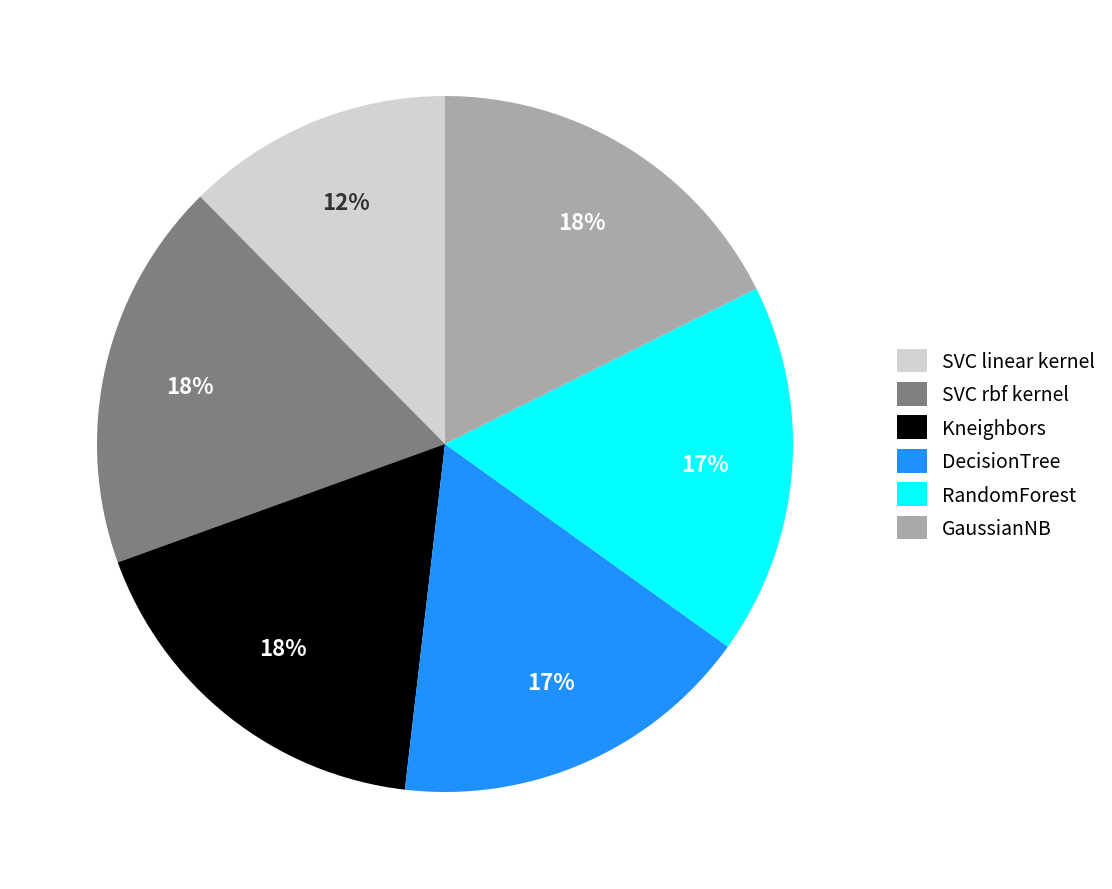

Does Kneighbors represent more than half of the total?

No